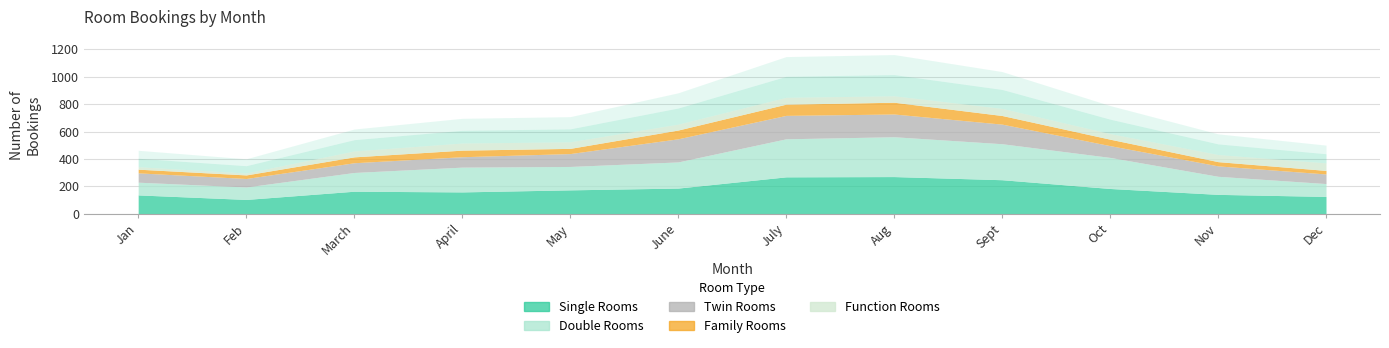

In Twin Rooms, how many points are higher than both neighbors (excluding endpoints)?

1